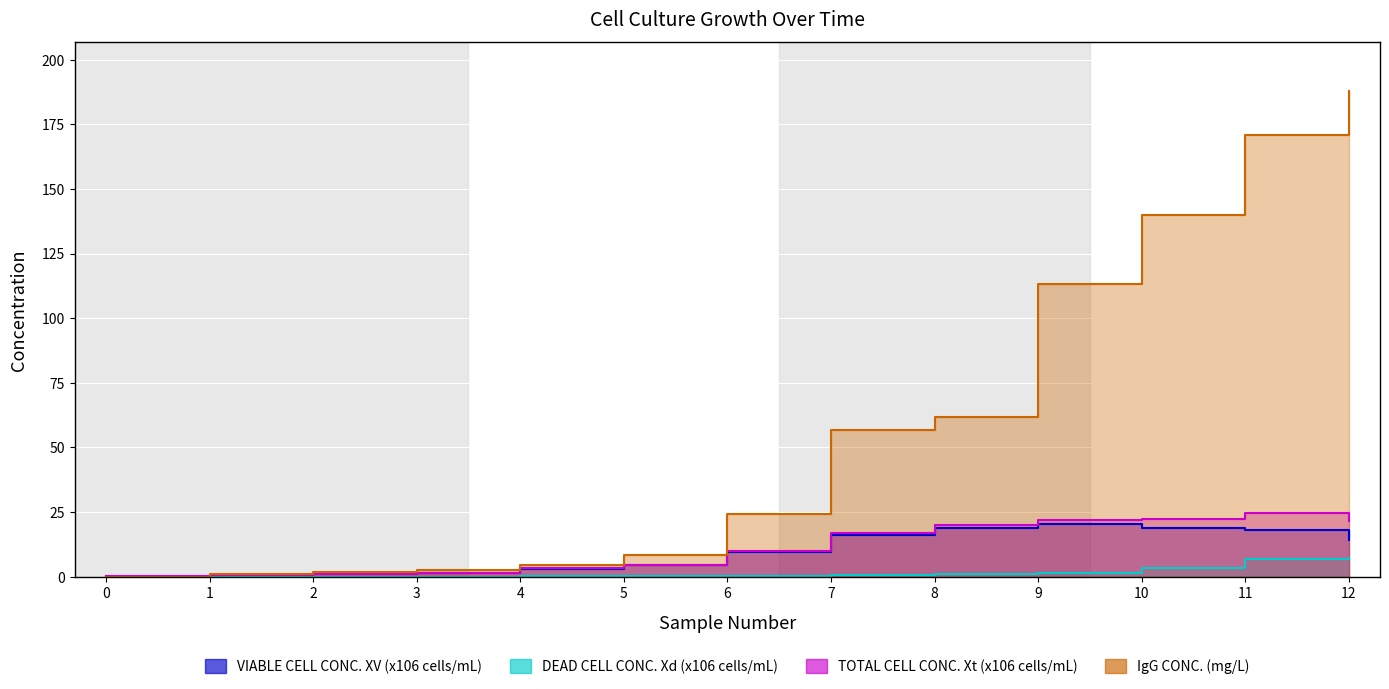

At 11, list the series in order from smallest to largest.

DEAD CELL CONC. Xd (x106 cells/mL), VIABLE CELL CONC. XV (x106 cells/mL), TOTAL CELL CONC. Xt (x106 cells/mL), IgG CONC. (mg/L)